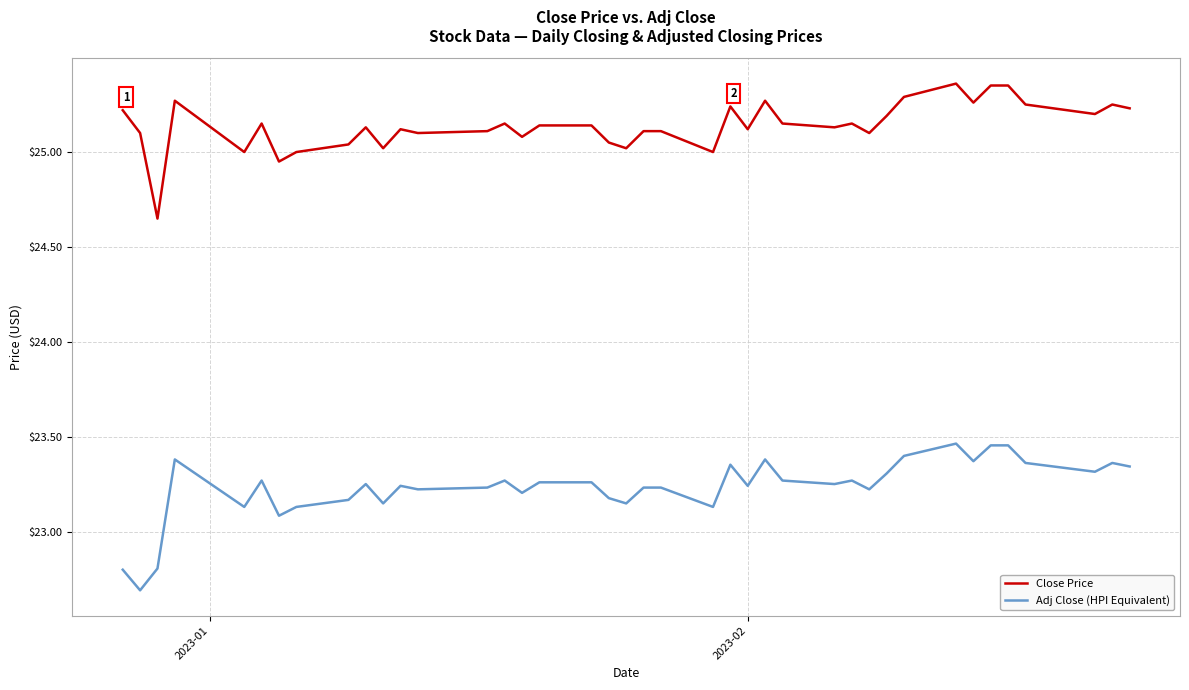

Which series has the largest total across all categories?

Close Price